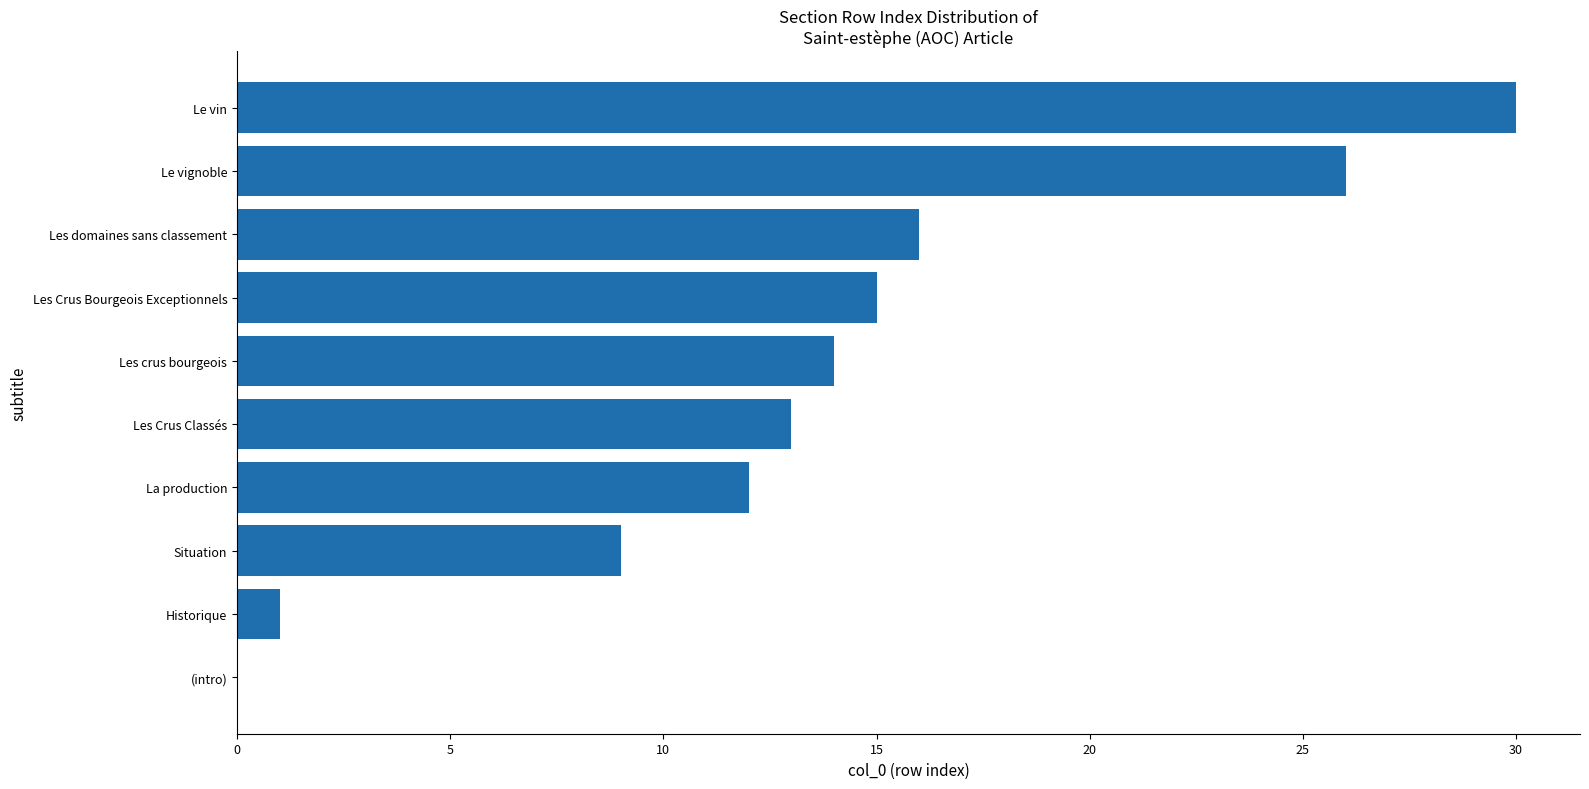

Reading top to bottom, what are all the values shown in this chart?

Le vin=30	Le vignoble=26	Les domaines sans classement=16	Les Crus Bourgeois Exceptionnels=15	Les crus bourgeois=14	Les Crus Classés=13	La production=12	Situation=9	Historique=1	(intro)=0